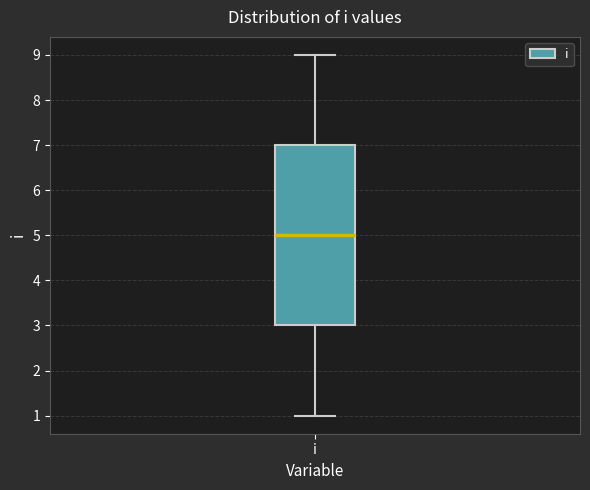

Transcribe this box plot: give where the median line is, the range the box spans, and where the two whiskers end, as read against the y-axis. The values are not printed on the chart, so give them approximately, as read against the axis.

median 5, box 3 to 7, whiskers 1 to 9